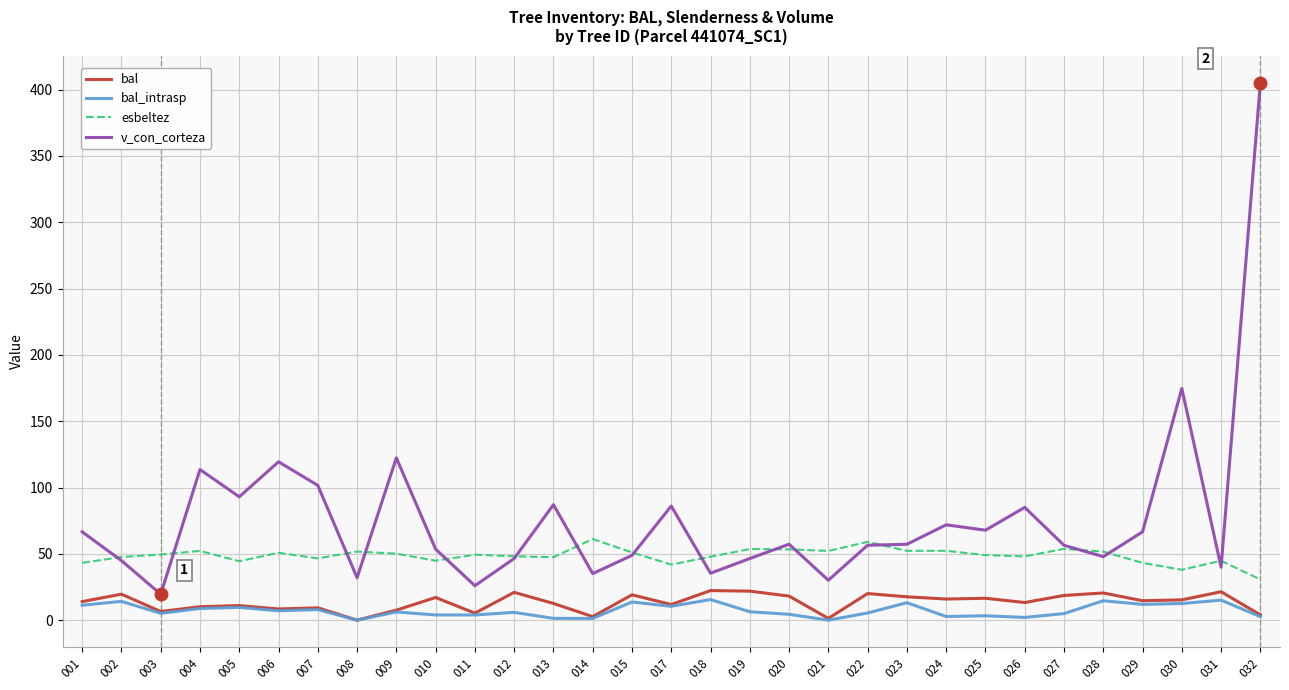

How many lines are shown in the chart?

4